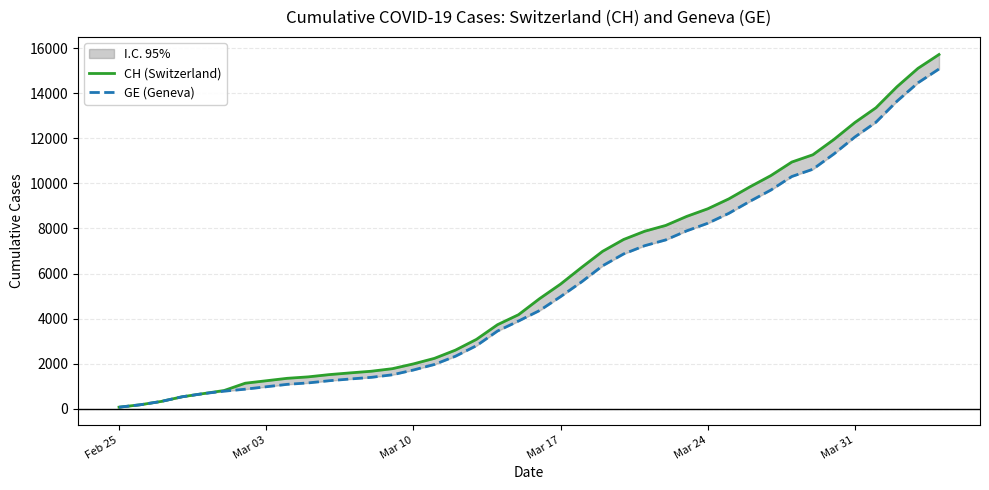

The CH (Switzerland) series shows 12703 at Mar 31. True or false?

True